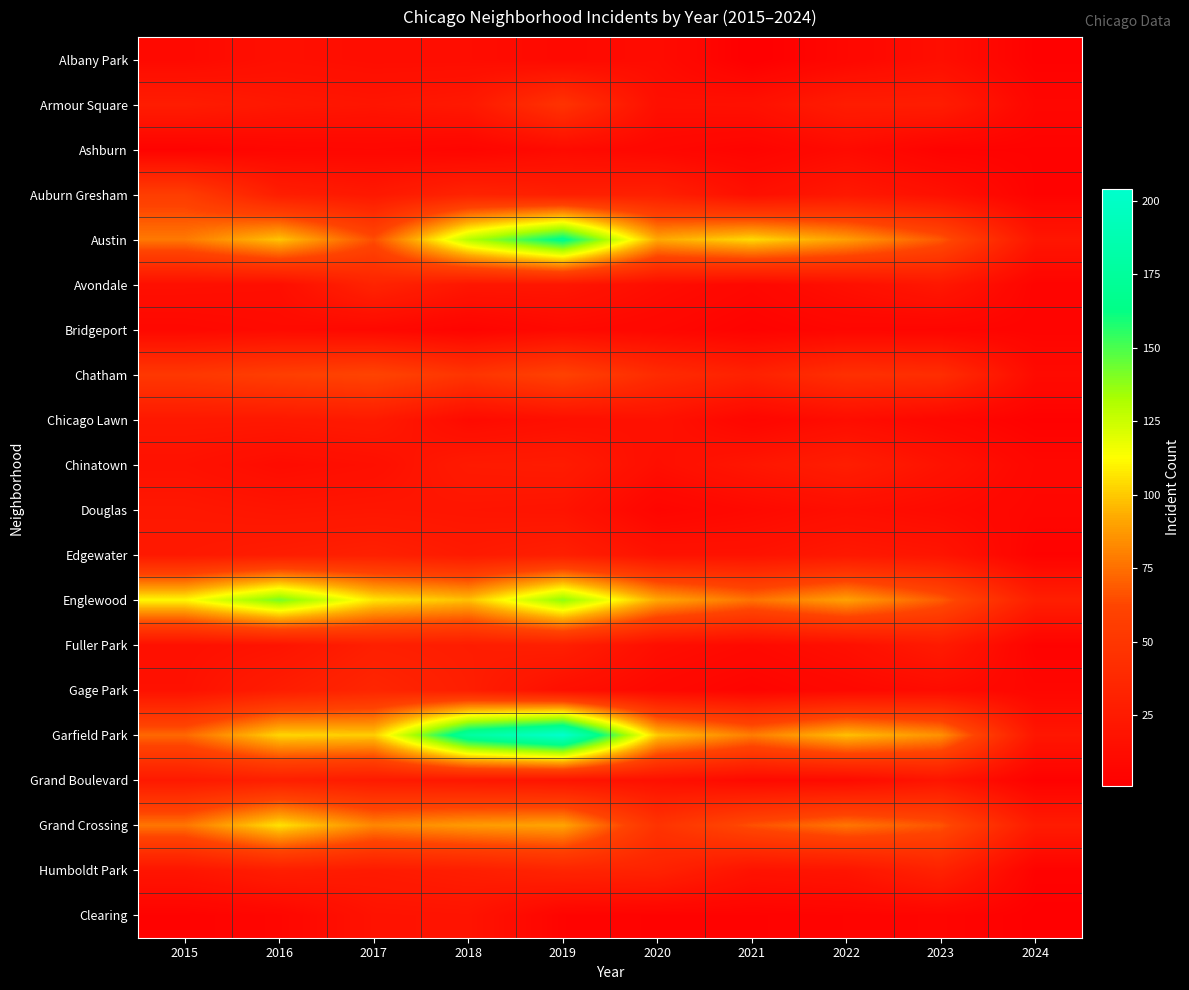

Reading left to right, list all the values displayed in this chart.

Albany Park: 2015=10	2016=15	2017=13	2018=13	2019=10	2020=12	2021=1	2022=8	2023=14	2024=3
Armour Square: 2015=27	2016=22	2017=20	2018=23	2019=47	2020=15	2021=16	2022=27	2023=27	2024=7
Ashburn: 2015=4	2016=7	2017=8	2018=6	2019=11	2020=8	2021=5	2022=11	2023=4	2024=4
Auburn Gresham: 2015=56	2016=28	2017=23	2018=33	2019=29	2020=30	2021=15	2022=23	2023=16	2024=4
Austin: 2015=78	2016=99	2017=65	2018=130	2019=167	2020=92	2021=104	2022=89	2023=68	2024=21
Avondale: 2015=15	2016=14	2017=33	2018=21	2019=21	2020=13	2021=8	2022=15	2023=22	2024=5
Bridgeport: 2015=9	2016=11	2017=9	2018=5	2019=10	2020=8	2021=4	2022=7	2023=6	2024=5
Chatham: 2015=51	2016=57	2017=62	2018=48	2019=60	2020=40	2021=31	2022=44	2023=42	2024=11
Chicago Lawn: 2015=23	2016=23	2017=25	2018=11	2019=15	2020=17	2021=7	2022=13	2023=8	2024=3
Chinatown: 2015=17	2016=12	2017=15	2018=25	2019=26	2020=14	2021=21	2022=28	2023=18	2024=8
Douglas: 2015=22	2016=20	2017=21	2018=20	2019=19	2020=6	2021=10	2022=14	2023=11	2024=7
Edgewater: 2015=24	2016=27	2017=30	2018=25	2019=29	2020=18	2021=18	2022=23	2023=20	2024=4
Englewood: 2015=111	2016=142	2017=107	2018=98	2019=138	2020=92	2021=76	2022=90	2023=69	2024=29
Fuller Park: 2015=16	2016=19	2017=29	2018=27	2019=29	2020=14	2021=10	2022=15	2023=25	2024=4
Gage Park: 2015=17	2016=27	2017=35	2018=28	2019=15	2020=9	2021=5	2022=9	2023=12	2024=7
Garfield Park: 2015=73	2016=103	2017=101	2018=178	2019=204	2020=100	2021=79	2022=98	2023=85	2024=21
Grand Boulevard: 2015=24	2016=29	2017=25	2018=22	2019=19	2020=16	2021=10	2022=11	2023=20	2024=3
Grand Crossing: 2015=77	2016=106	2017=82	2018=88	2019=91	2020=47	2021=66	2022=77	2023=67	2024=26
Humboldt Park: 2015=20	2016=28	2017=25	2018=28	2019=34	2020=32	2021=18	2022=20	2023=32	2024=4
Clearing: 2015=4	2016=7	2017=18	2018=19	2019=5	2020=4	2021=4	2022=5	2023=6	2024=2